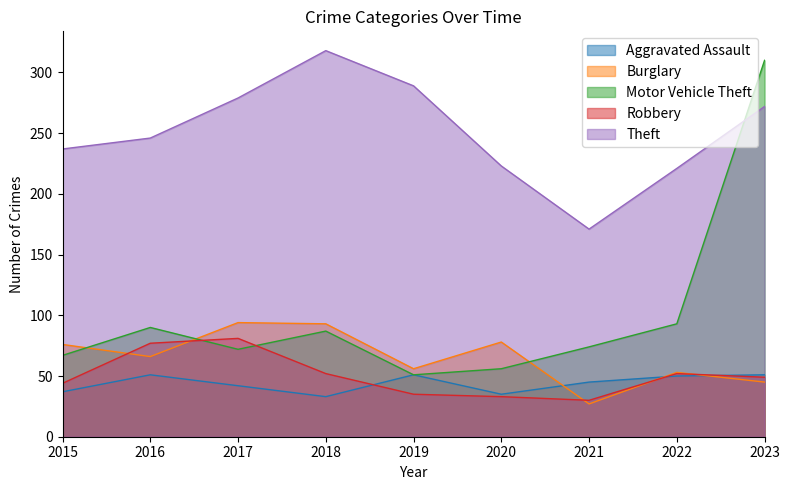

True or false: Robbery has more than 2 interior local peaks.

False